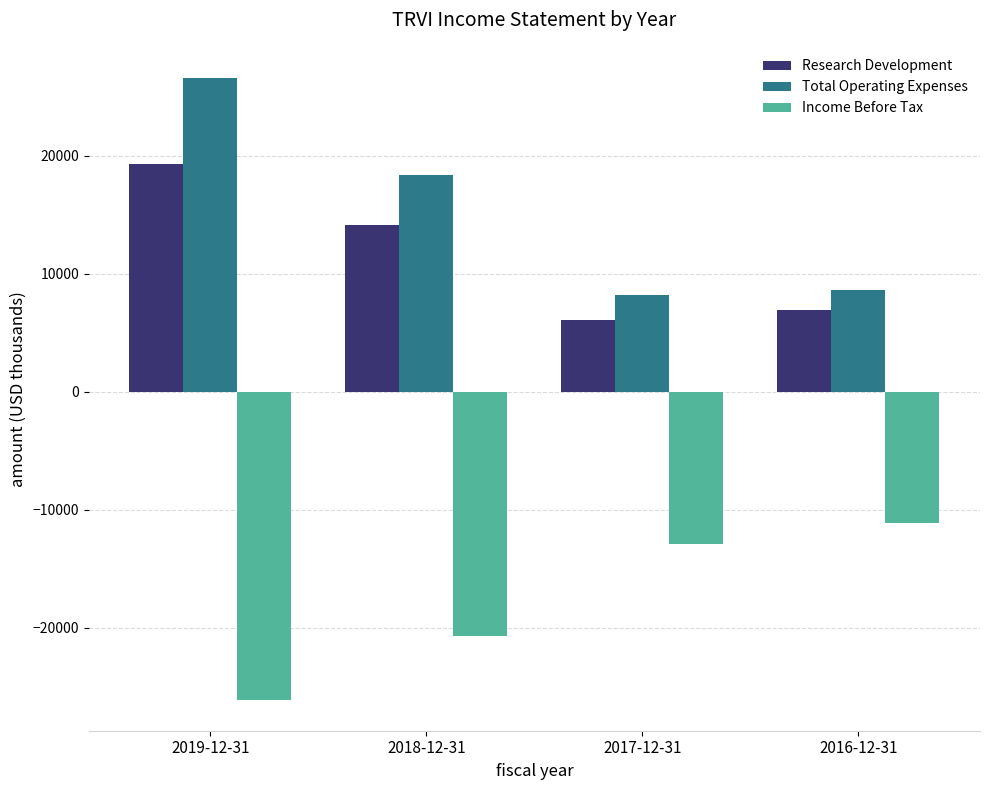

List the labels in order of Research Development value, largest first.

2019-12-31, 2018-12-31, 2016-12-31, 2017-12-31